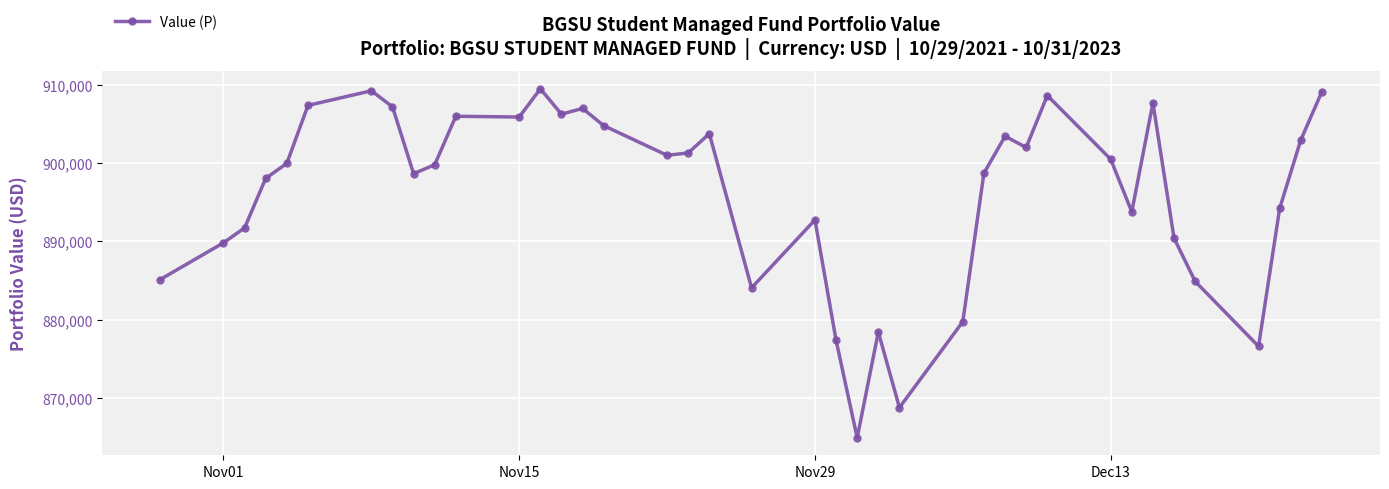

What is the minimum value shown in the chart?

864862.4